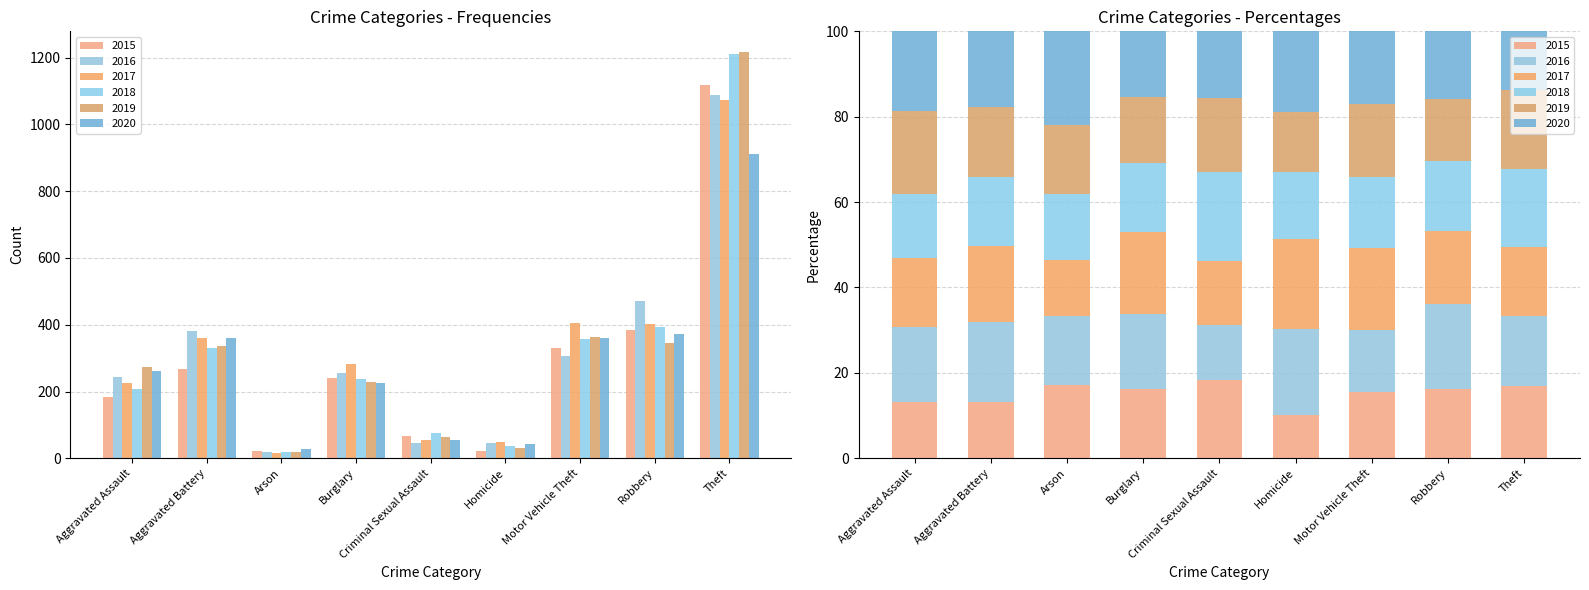

Which series has the widest spread of values?

2019